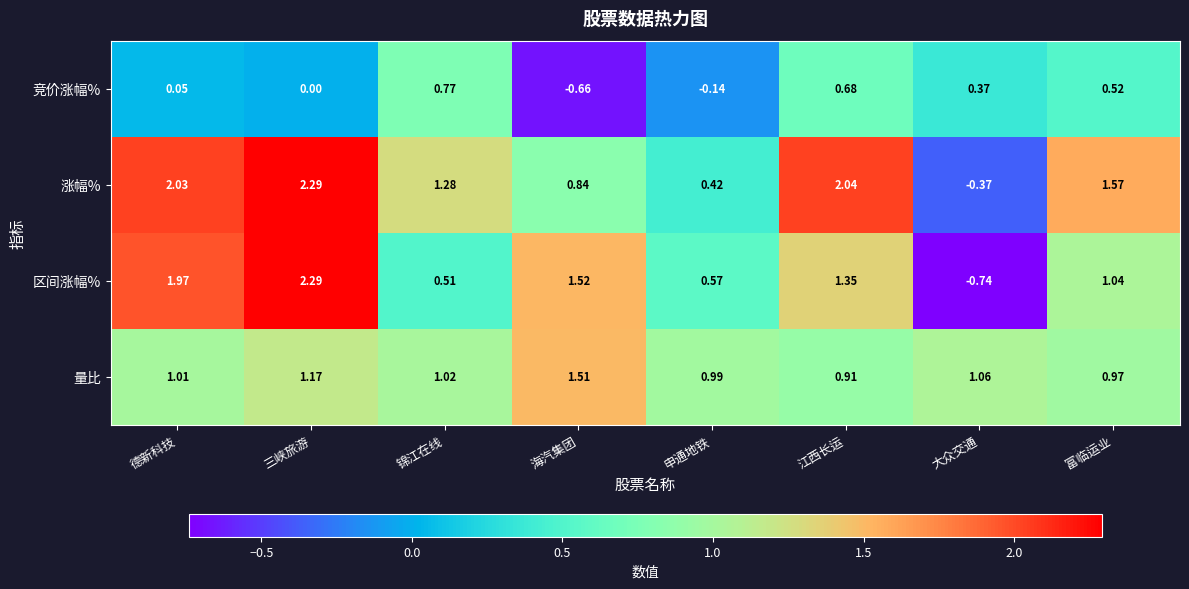

Which series changed the most between 德新科技 and 大众交通?

区间涨幅%